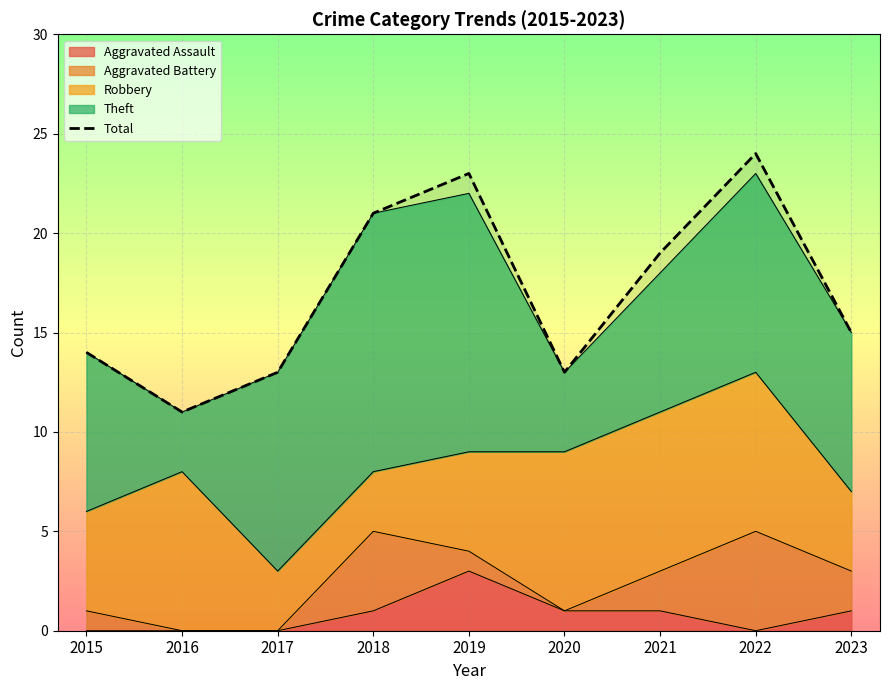

At which label does the data first exceed 15?

2018